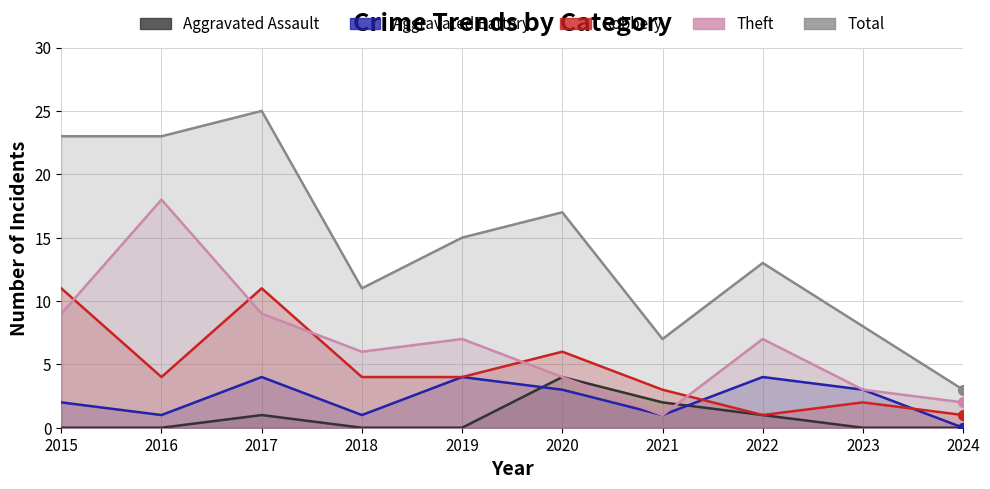

What is the maximum value for Aggravated Battery?

4